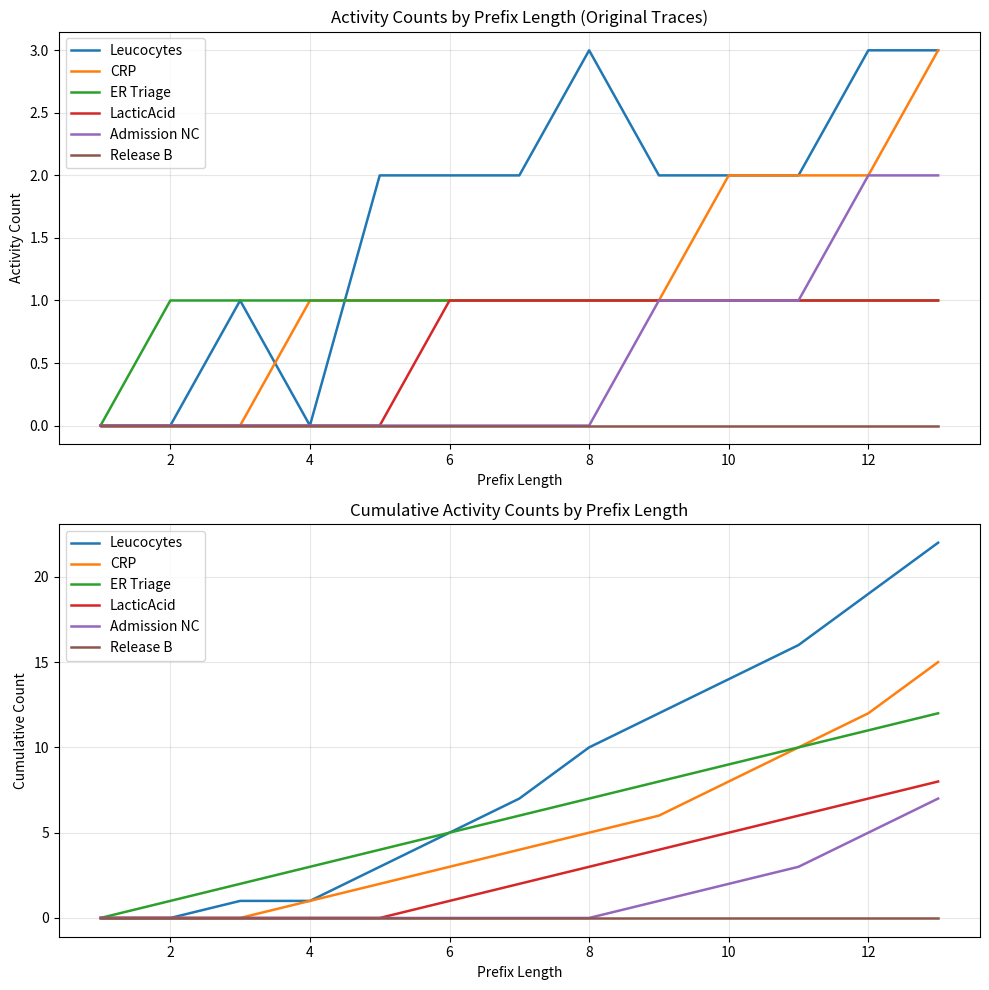

At how many categories does at least one series exceed 16?

2